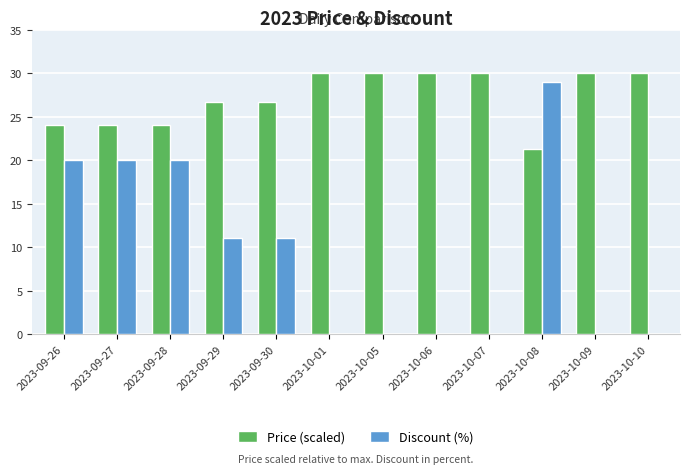

True or false: Price (scaled) has a value of 30.0 at 2023-10-07.

True